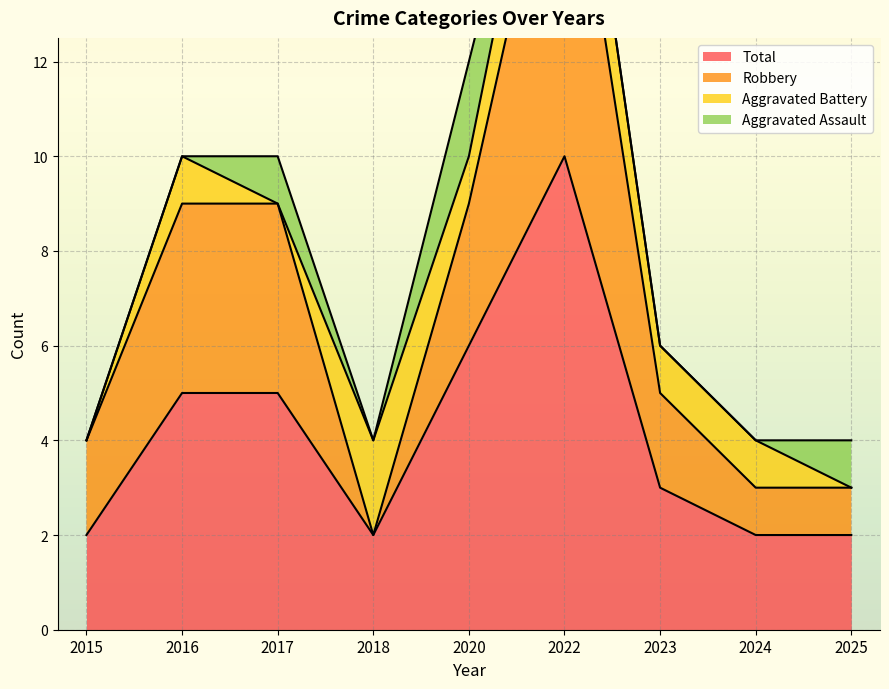

Is the value of Total at 2016 greater than the value of Robbery at 2015?

Yes